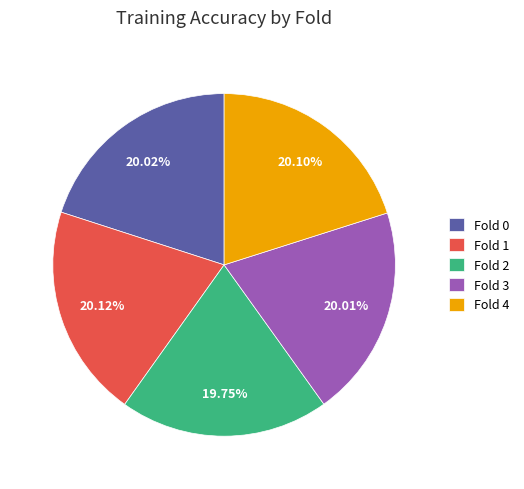

To the nearest percent, what percentage of the pie is Fold 3?

20%